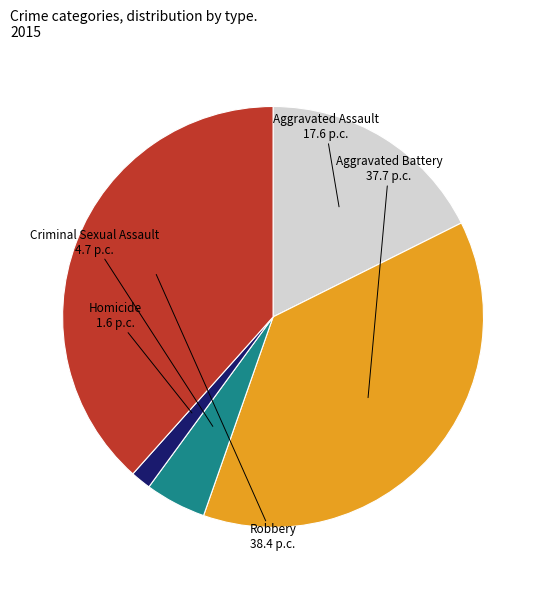

The Aggravated Assault slice represents 18% of the pie. True or false?

True